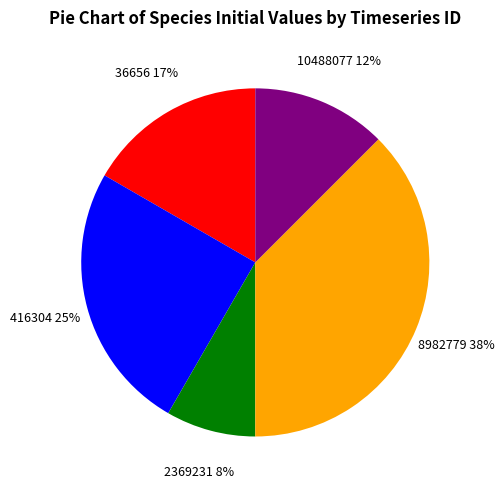

Is it true that 10488077 is 12% of the pie?

True